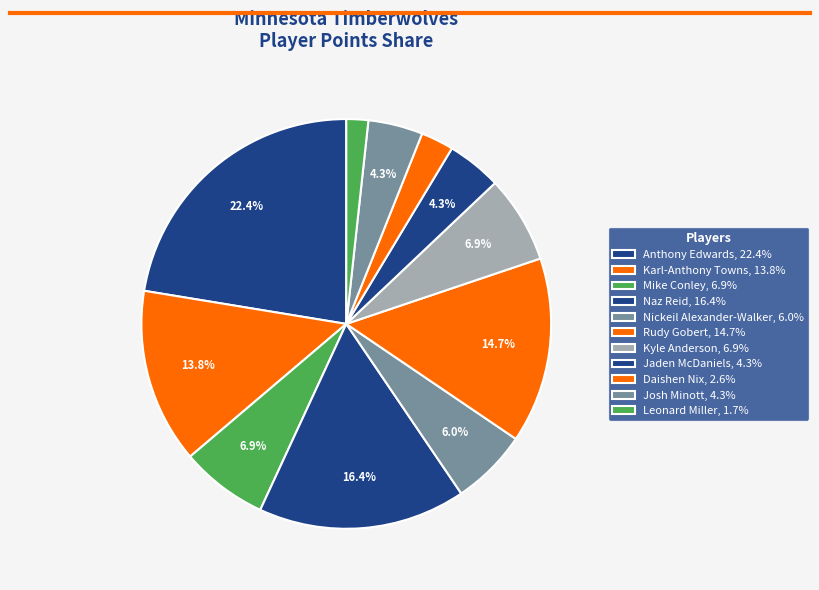

Which slice is the smallest?

Leonard Miller